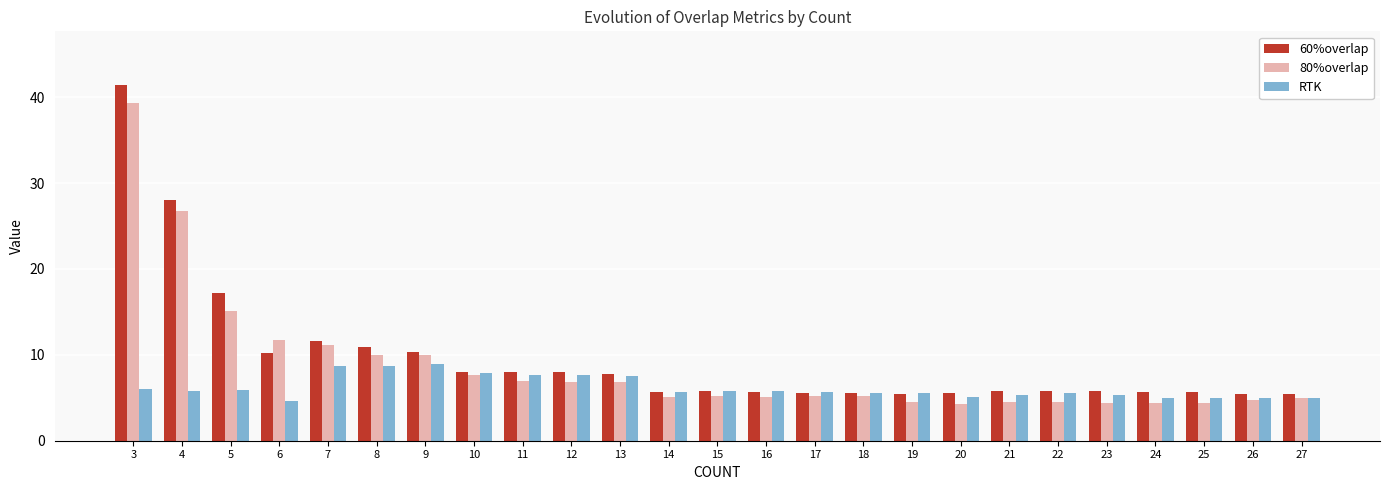

At which category is the sum across all series the highest?

3